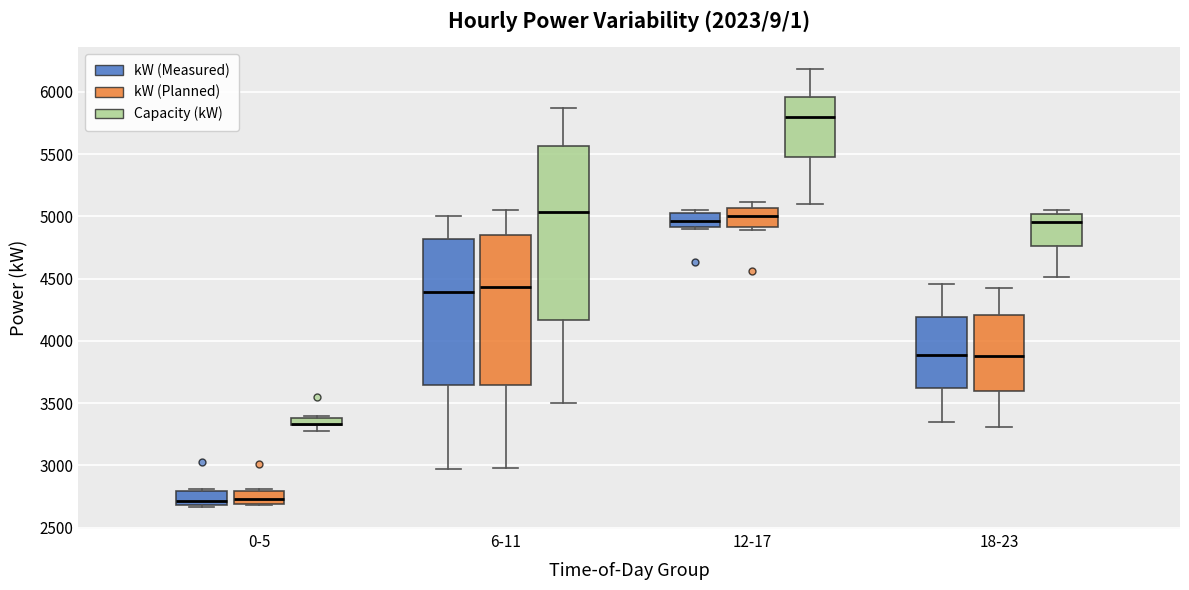

Which box is the tallest, from its lower edge to its upper edge?

6-11 (Capacity (kW))